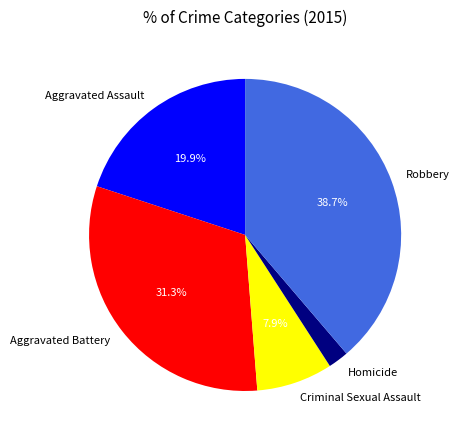

How many segments does this pie chart have?

5